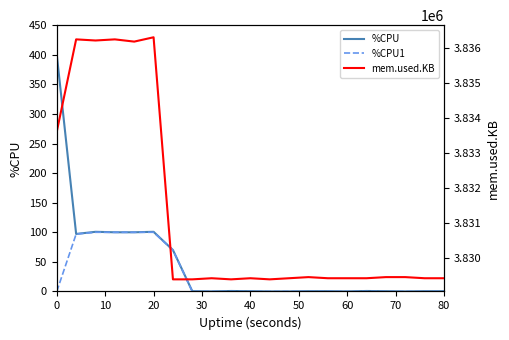

How many positive values does the %CPU series have?

16